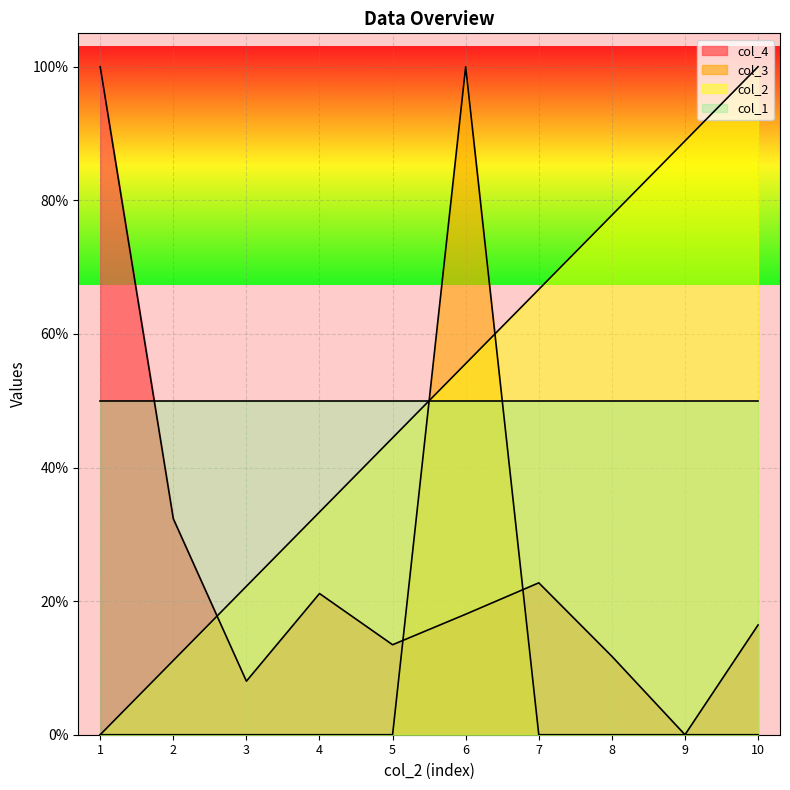

Rank the series at 10 from lowest to highest value.

col_3, col_4, col_1, col_2